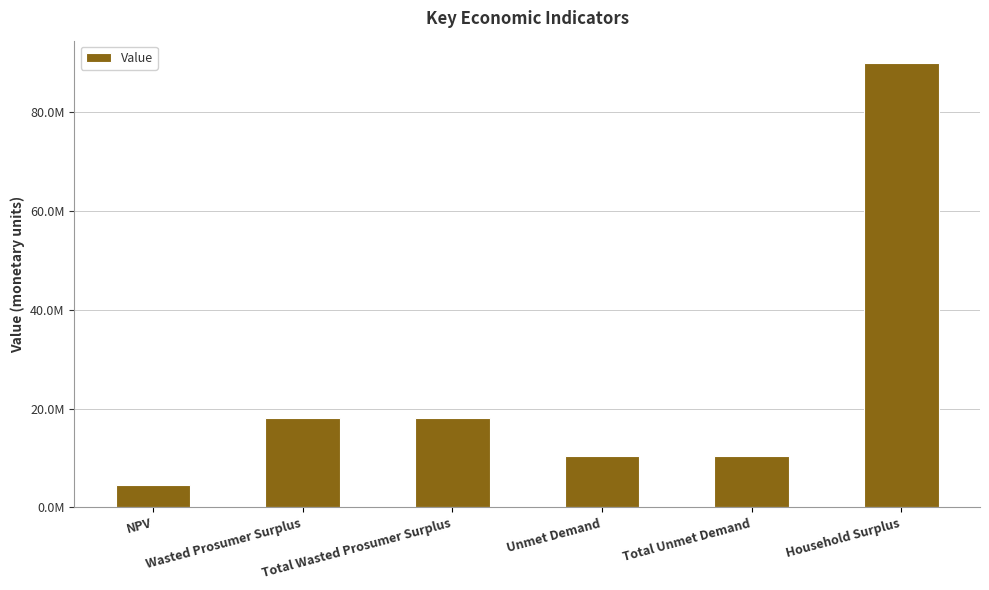

True or false: the data shows 6319184.3 at NPV.

False